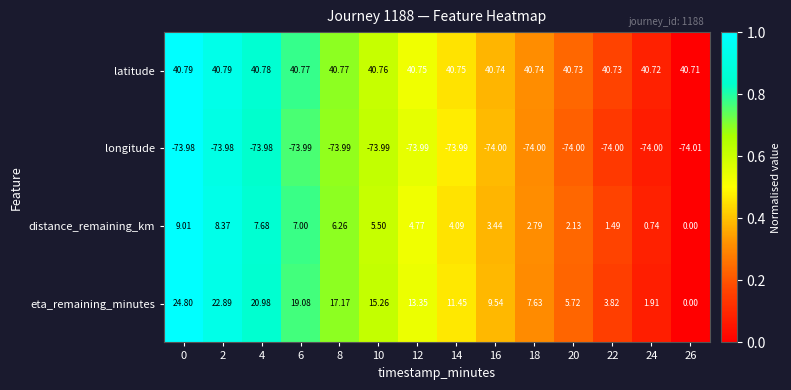

Which series changed the most between 20 and 24?

eta_remaining_minutes